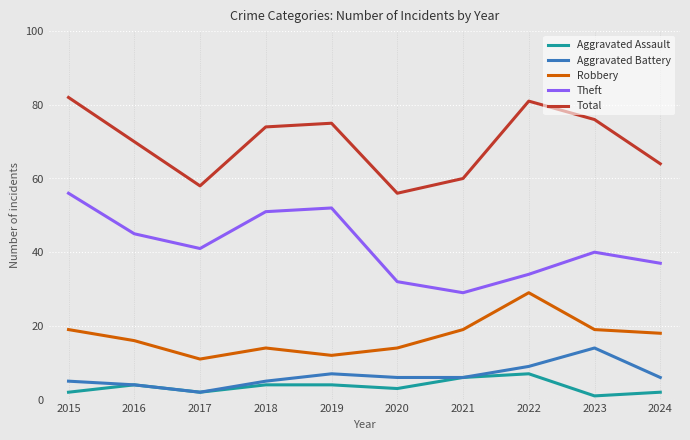

What are all the series names shown in the legend?

Aggravated Assault, Aggravated Battery, Robbery, Theft, Total